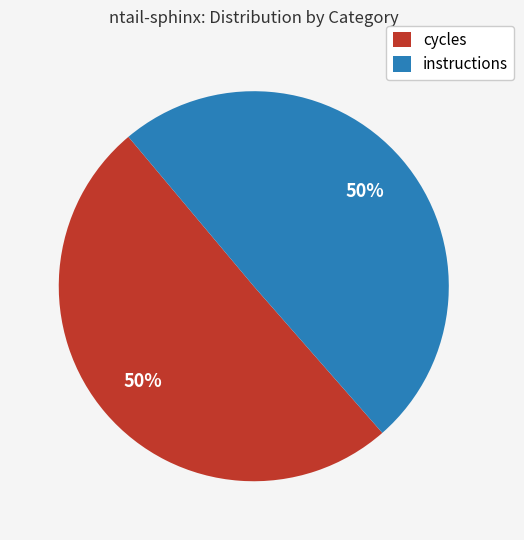

What percentage is the cycles slice, to the nearest percent?

50%